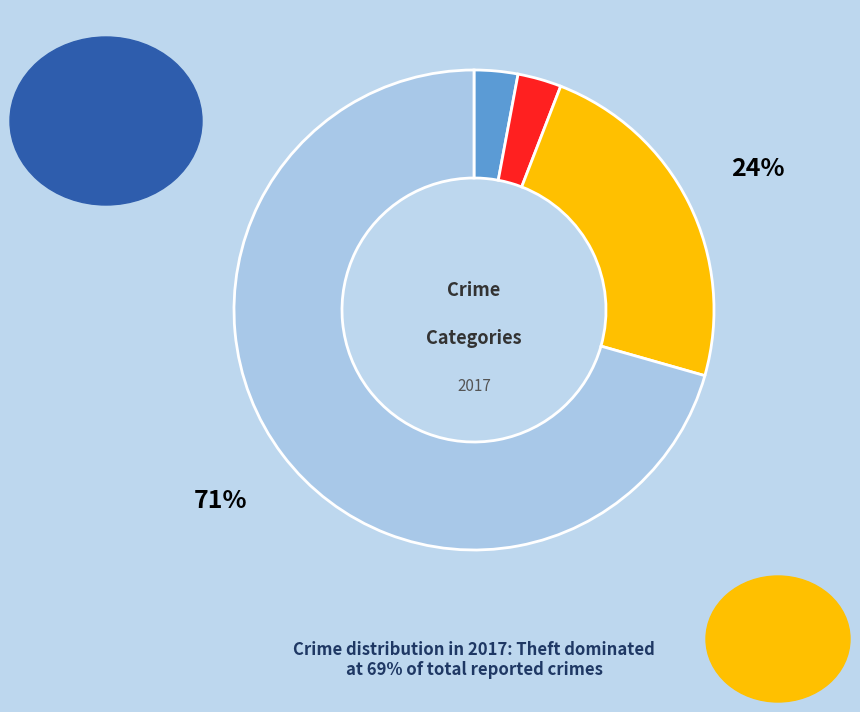

To the nearest percent, what is the average slice percentage?

25%